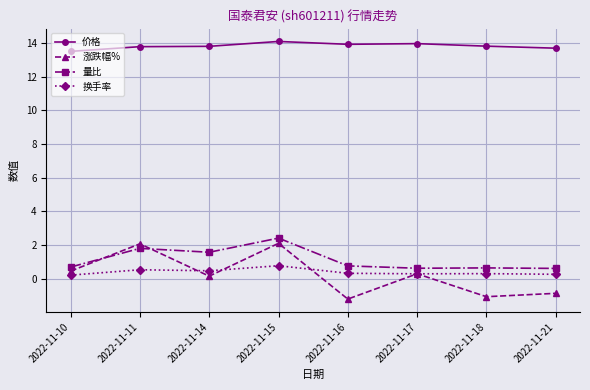

What is the difference between the maximum and minimum values in the 换手率 series?

0.6